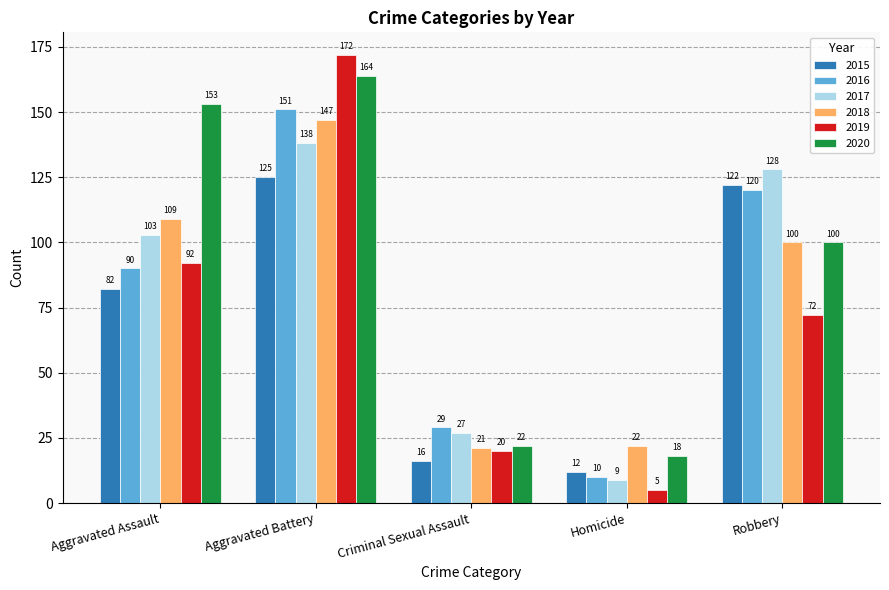

What is the spread (max minus min) of values at Criminal Sexual Assault?

13